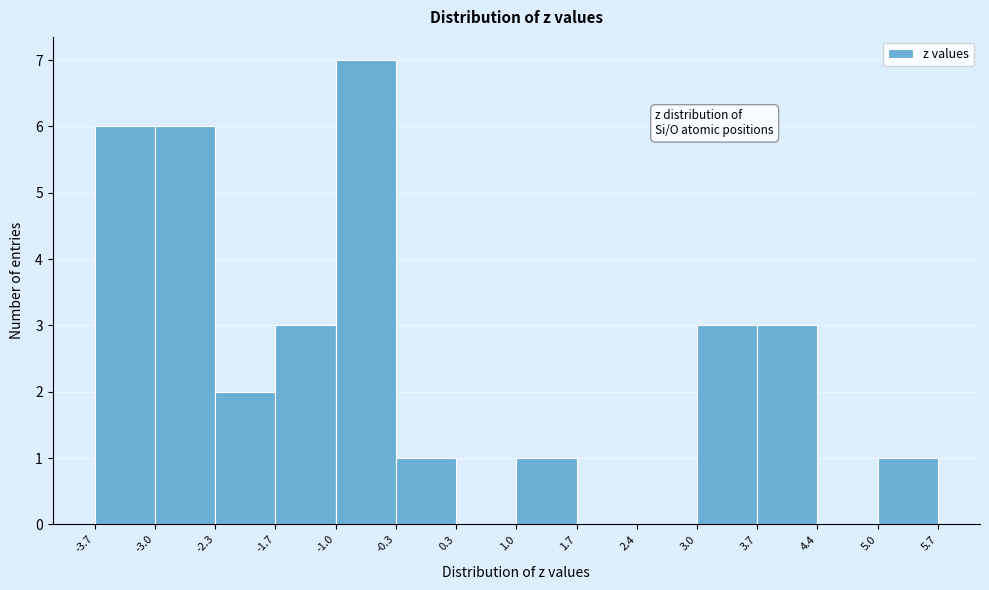

Reading left to right, list every bar in this chart as the range it spans on the x-axis followed by its height. The values are not printed on the chart, so give them approximately, as read against the axis.

-3.7 to -3.0: 6
-3.0 to -2.3: 6
-2.3 to -1.7: 2
-1.7 to -1.0: 3
-1.0 to -0.3: 7
-0.3 to 0.3: 1
0.3 to 1.0: 0
1.0 to 1.7: 1
1.7 to 2.4: 0
2.4 to 3.0: 0
3.0 to 3.7: 3
3.7 to 4.4: 3
4.4 to 5.0: 0
5.0 to 5.7: 1